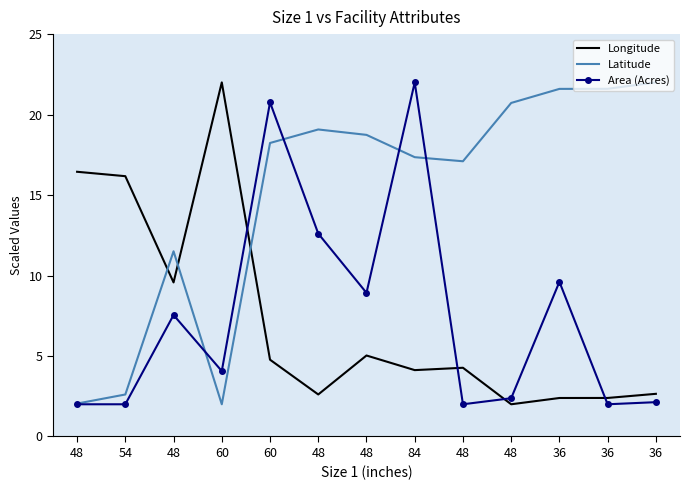

What are all the series names shown in the legend?

Longitude, Latitude, Area (Acres)